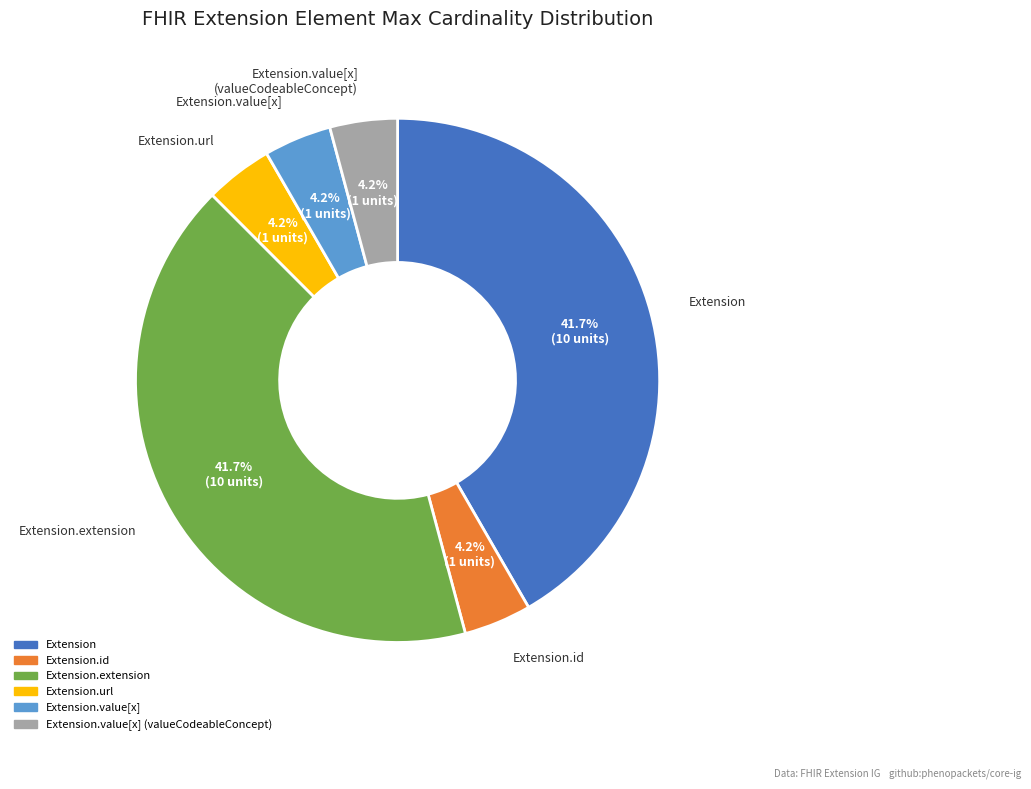

Is there any slice that represents more than half of the pie?

No